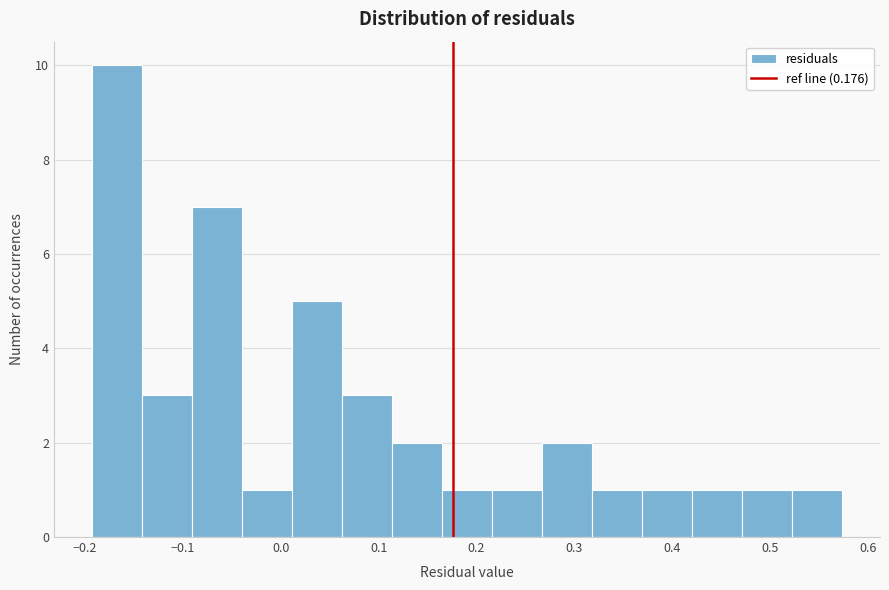

What is the height of the bar covering -0.19 to -0.14 on the x-axis? Neither the bar edges nor the heights are printed on the chart, so give them approximately, as read against the axes.

10